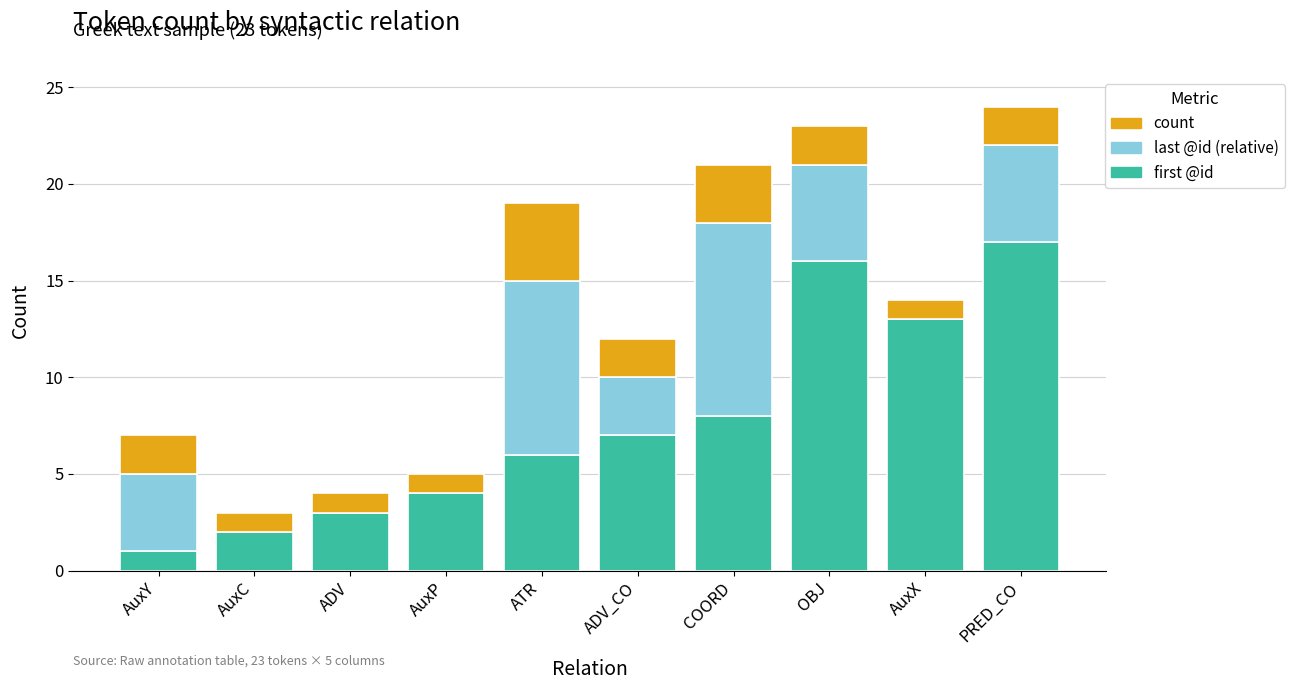

Reading left to right, what are the values for first @id?

AuxY=1	AuxC=2	ADV=3	AuxP=4	ATR=6	ADV_CO=7	COORD=8	OBJ=16	AuxX=13	PRED_CO=17